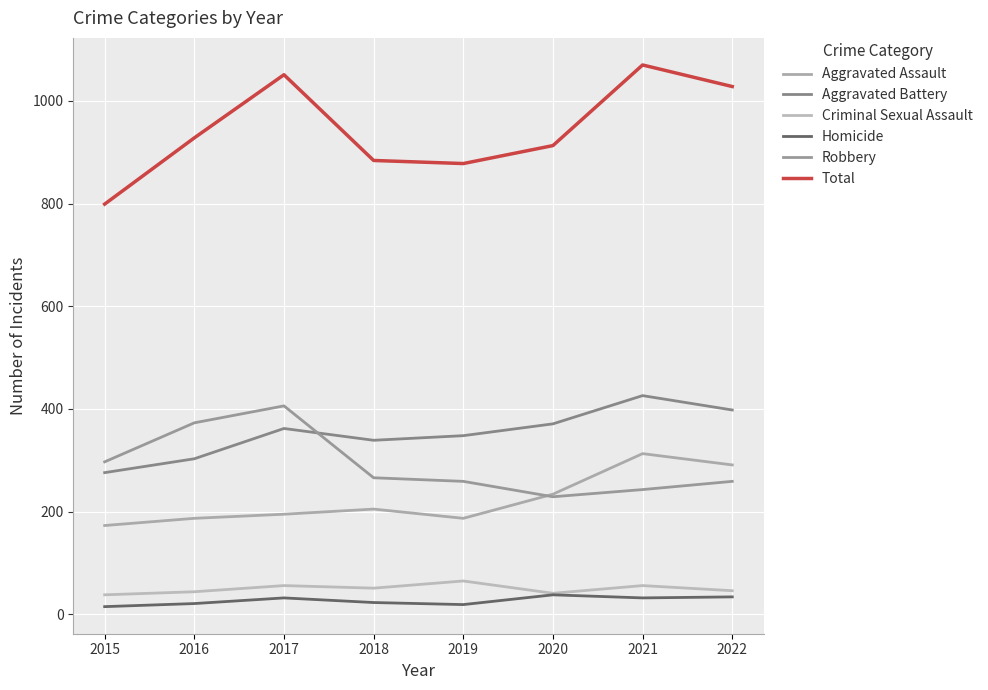

At which label does Homicide reach its peak?

2020